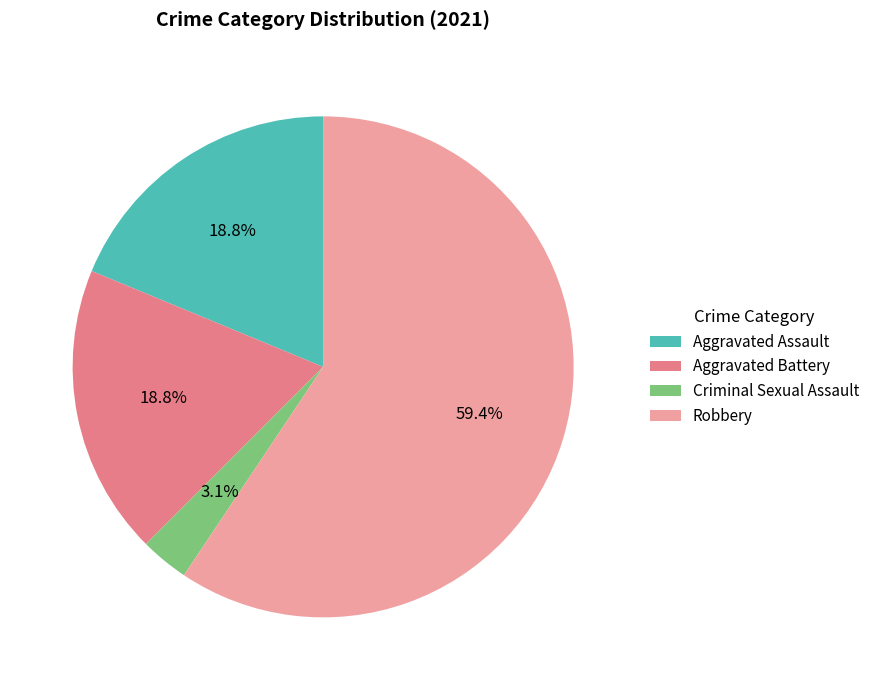

What is the largest slice in the pie chart?

Robbery